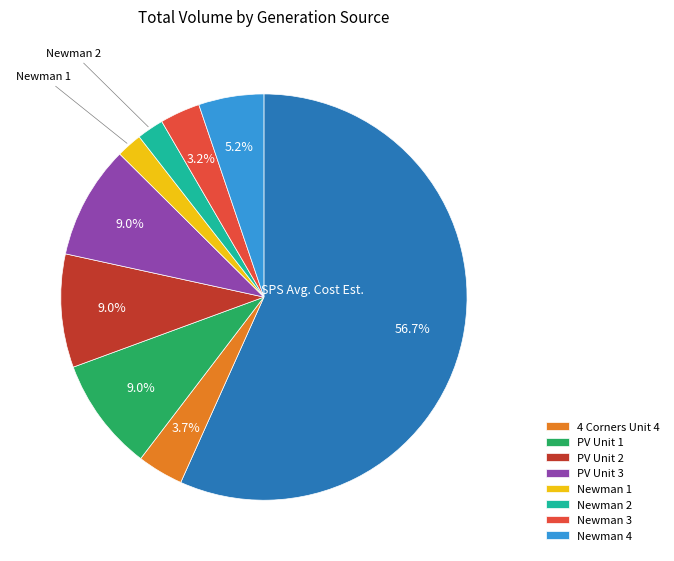

Count the number of slices in the pie.

9